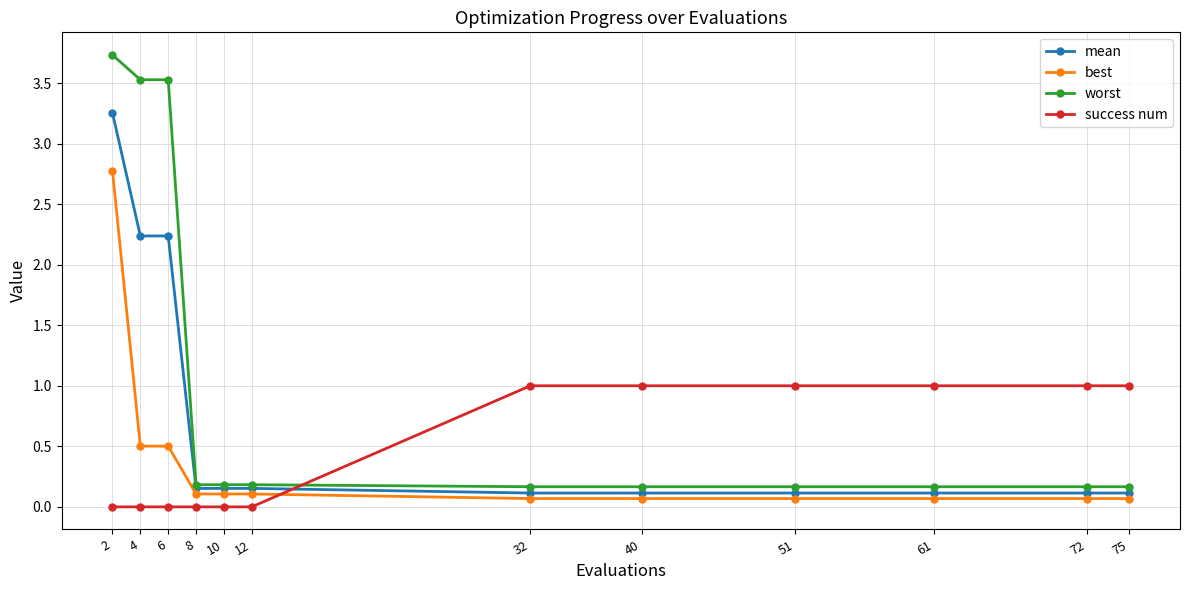

The success num series shows -0.5 at 10. True or false?

False